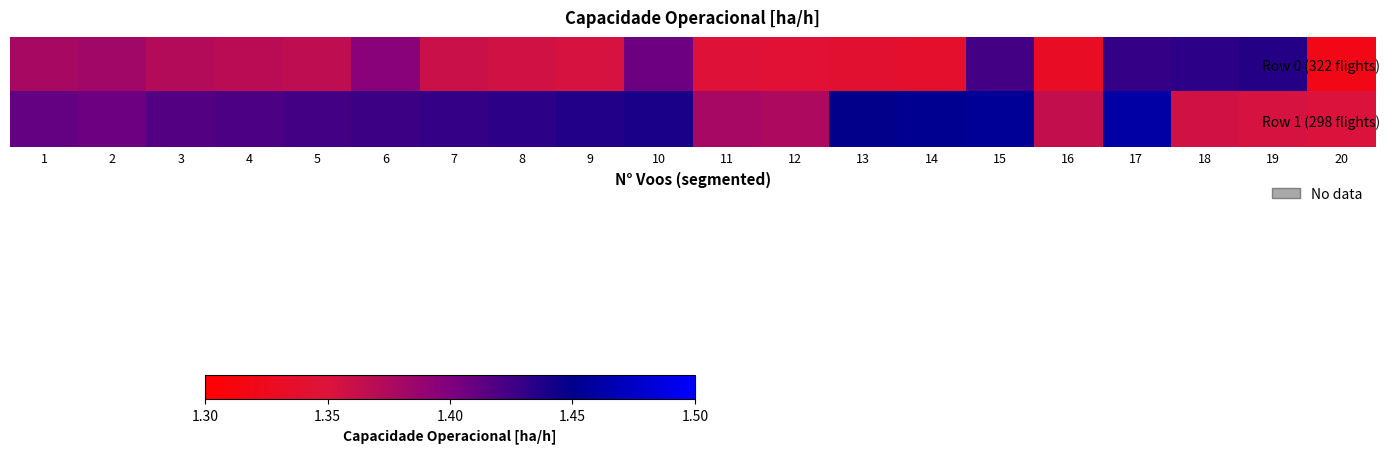

Reading right to left, what are all the values shown in this chart?

Row 0 (322 flights): 20=1.3	19=1.4	18=1.4	17=1.4	16=1.3	15=1.4	14=1.3	13=1.3	12=1.3	11=1.3	10=1.4	9=1.4	8=1.4	7=1.4	6=1.4	5=1.4	4=1.4	3=1.4	2=1.4	1=1.4
Row 1 (298 flights): 20=1.4	19=1.4	18=1.4	17=1.5	16=1.4	15=1.5	14=1.5	13=1.4	12=1.4	11=1.4	10=1.4	9=1.4	8=1.4	7=1.4	6=1.4	5=1.4	4=1.4	3=1.4	2=1.4	1=1.4